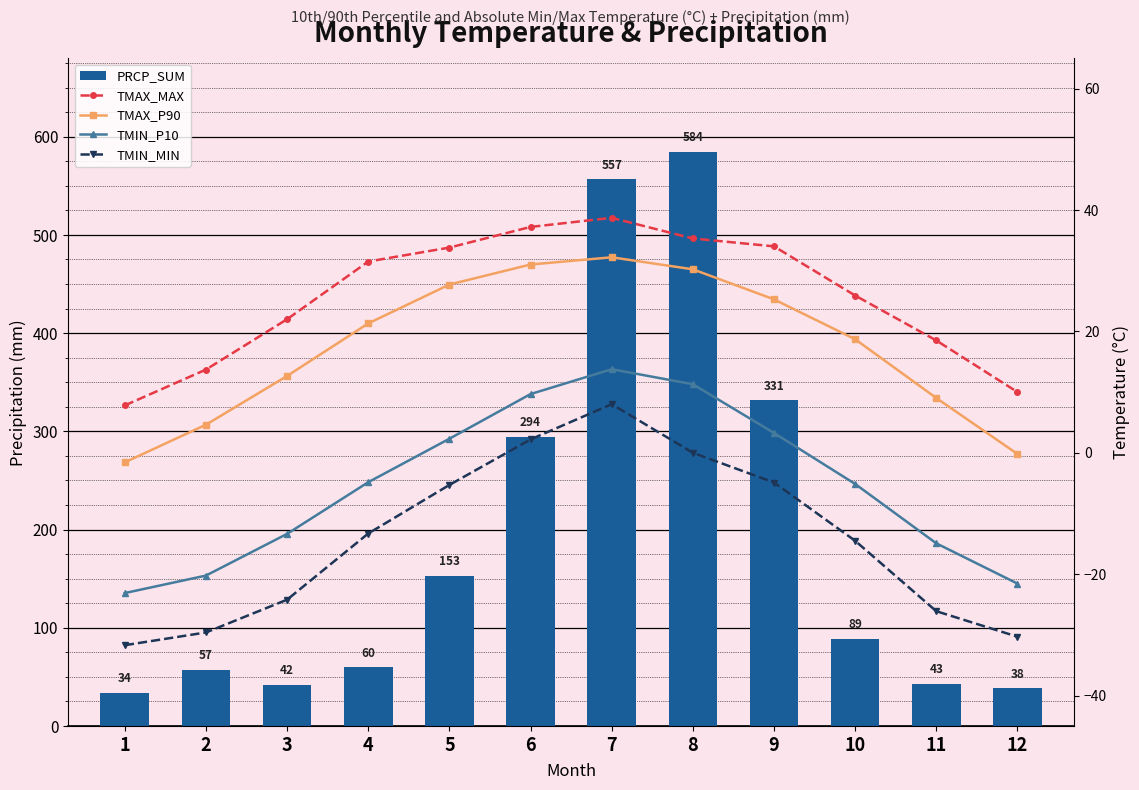

Count the number of categories in the chart.

12